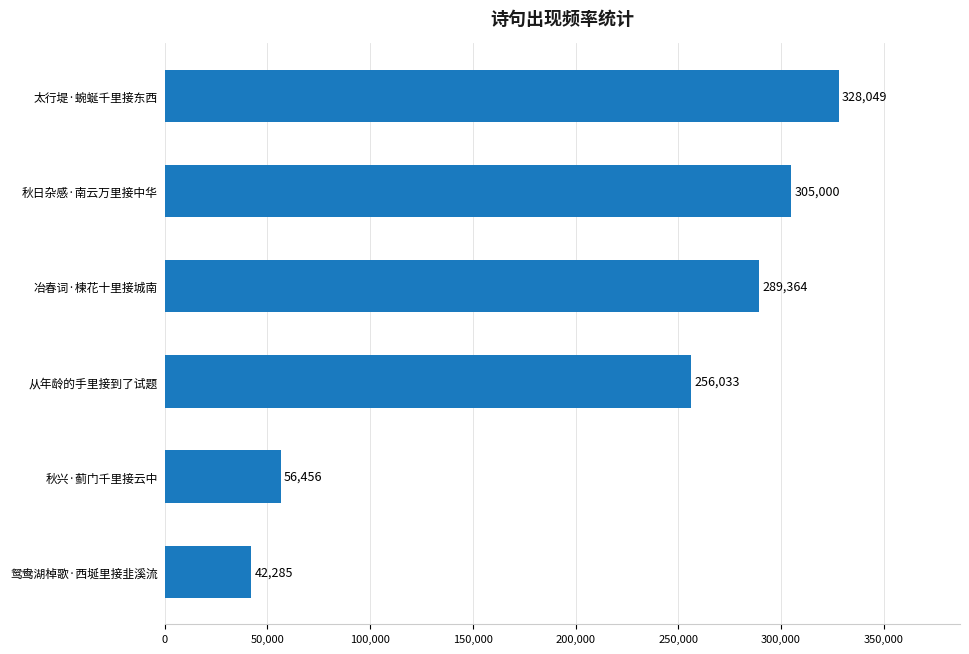

Reading bottom to top, extract all data points from this chart.

42285	56456	256033	289364	305000	328049